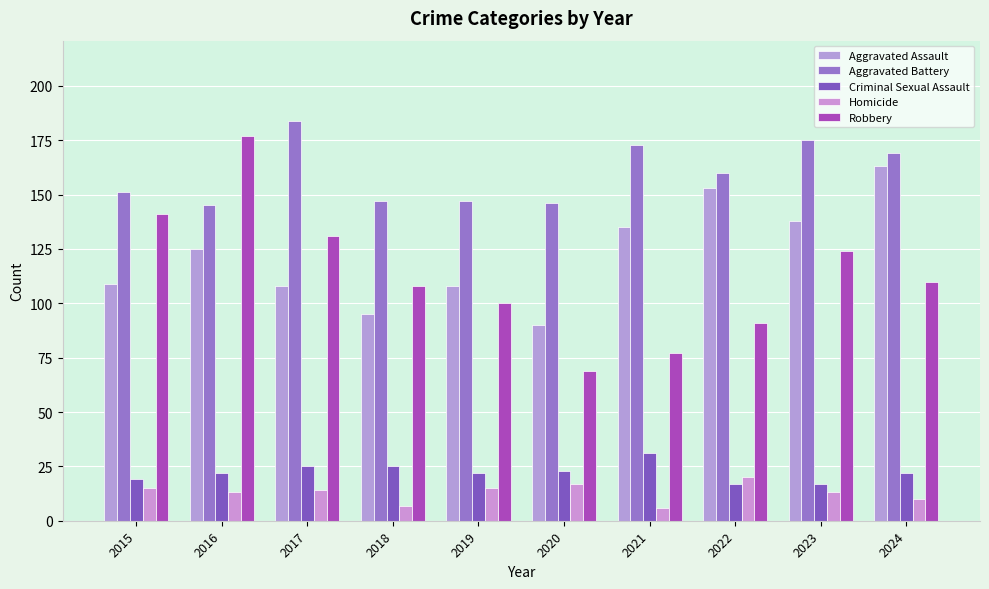

What is the lowest value of the Robbery series?

69